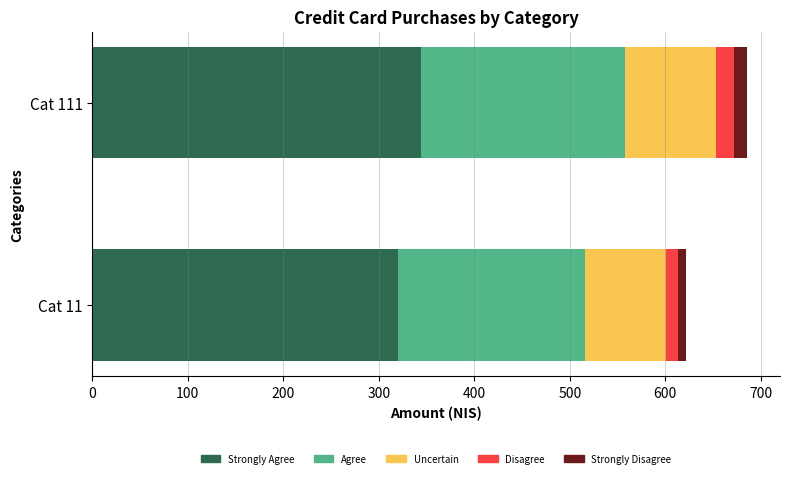

What are all the series names shown in the legend?

Strongly Agree, Agree, Uncertain, Disagree, Strongly Disagree